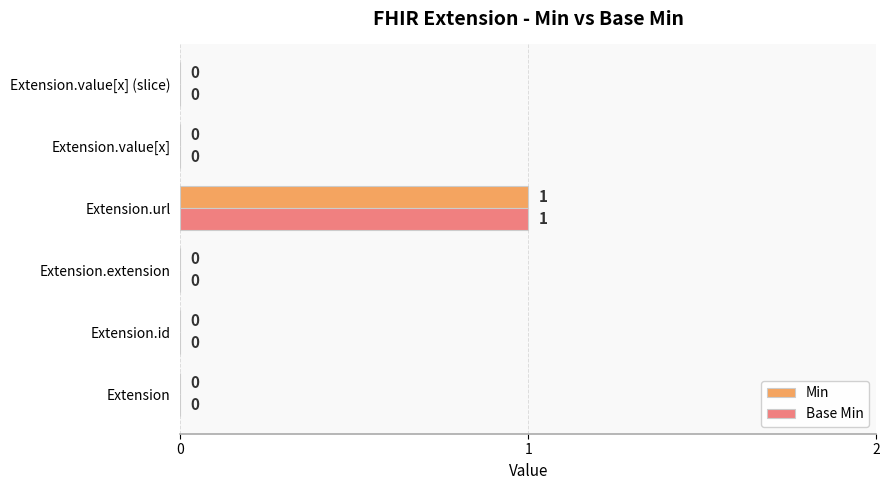

Is it true that Base Min equals 0 at Extension.id?

True